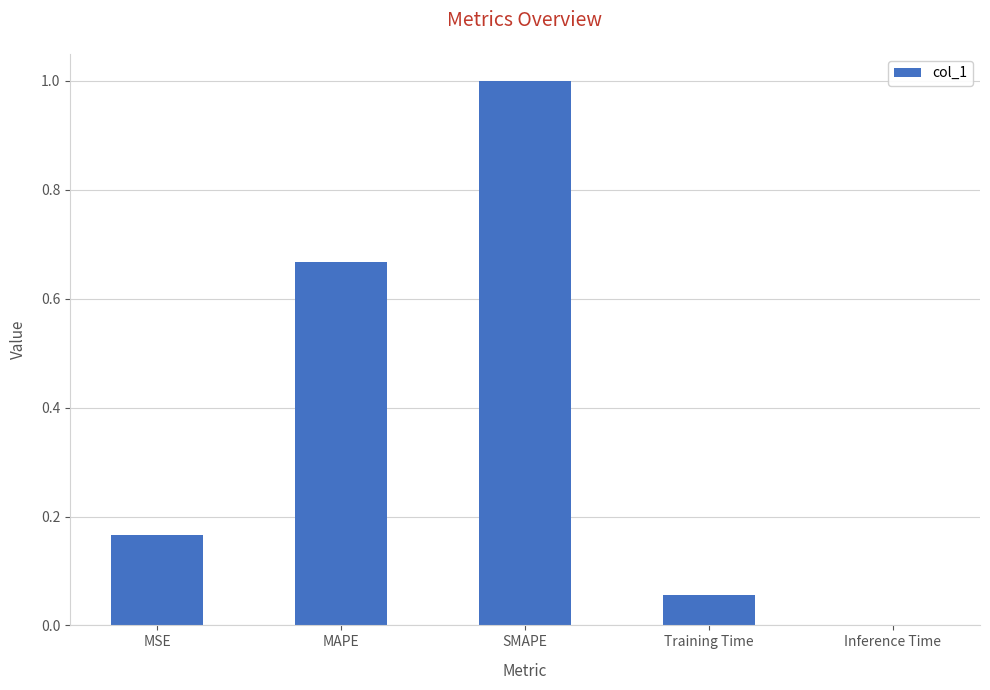

True or false: the data shows 0.3 at MSE.

False